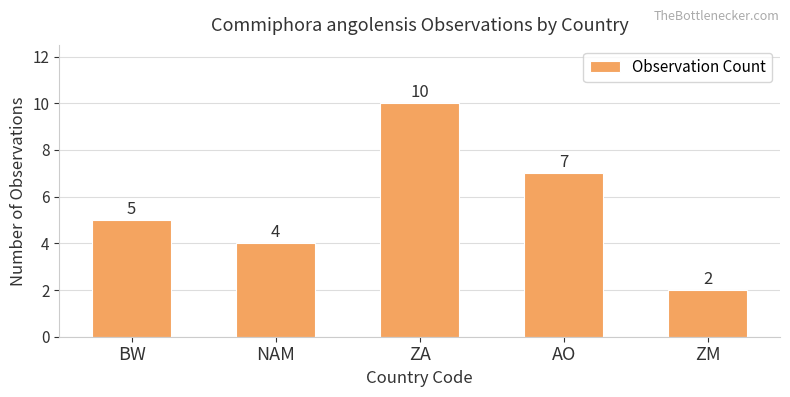

What value does the data have at ZA?

10